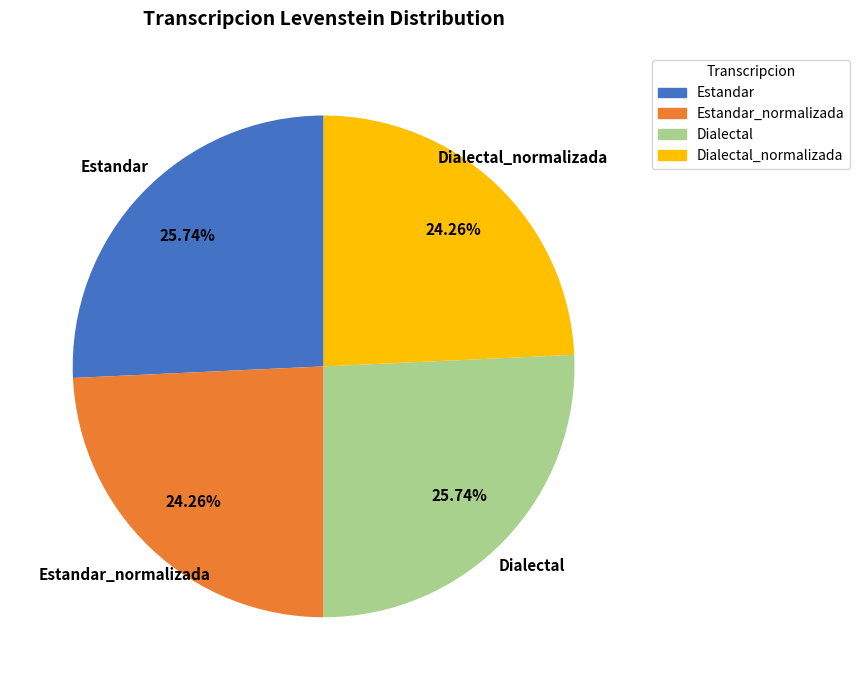

Count the number of slices in the pie.

4